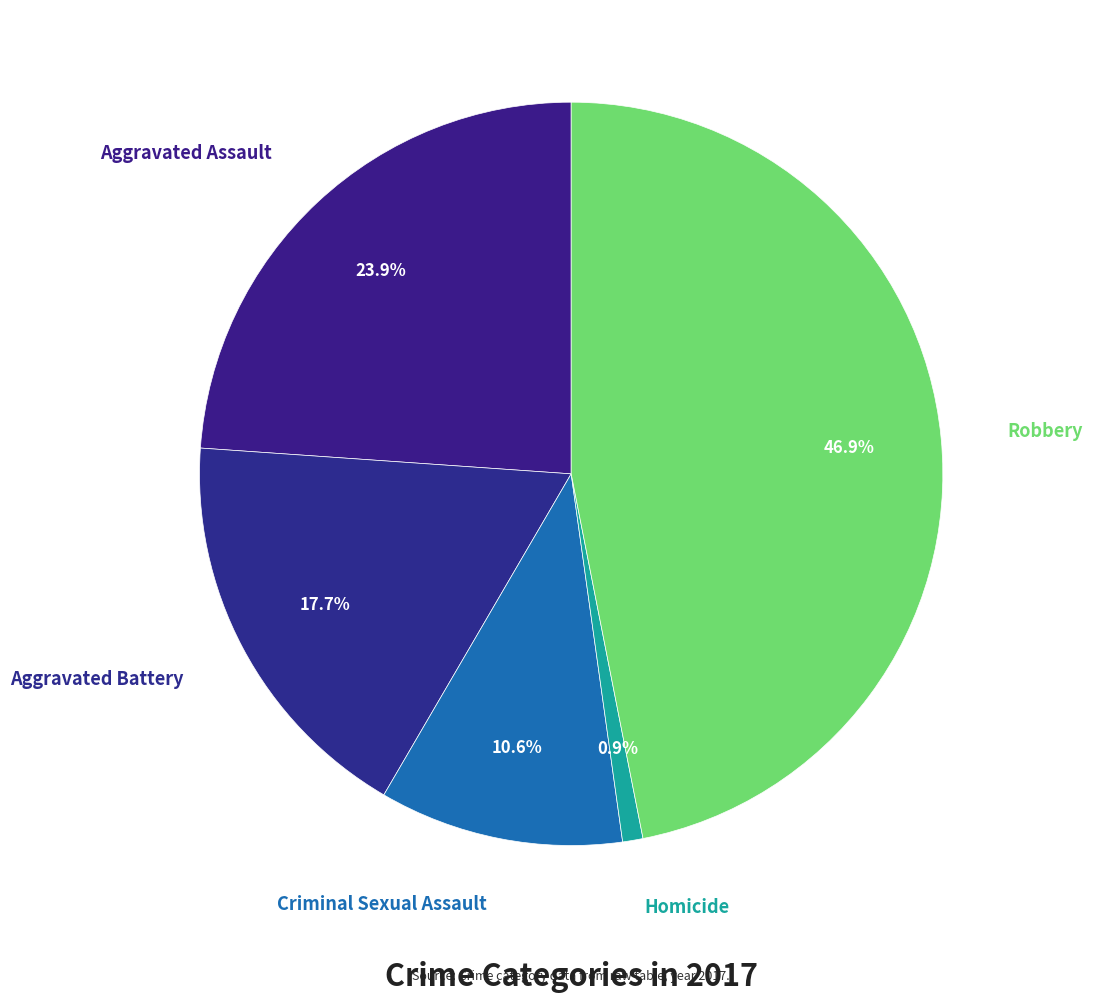

How many segments does this pie chart have?

5